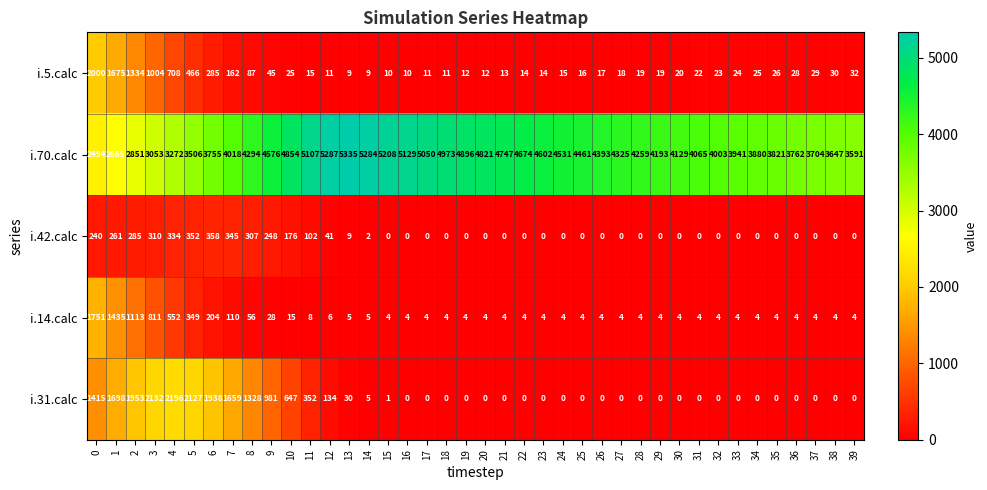

At how many categories does at least one series exceed 739?

40